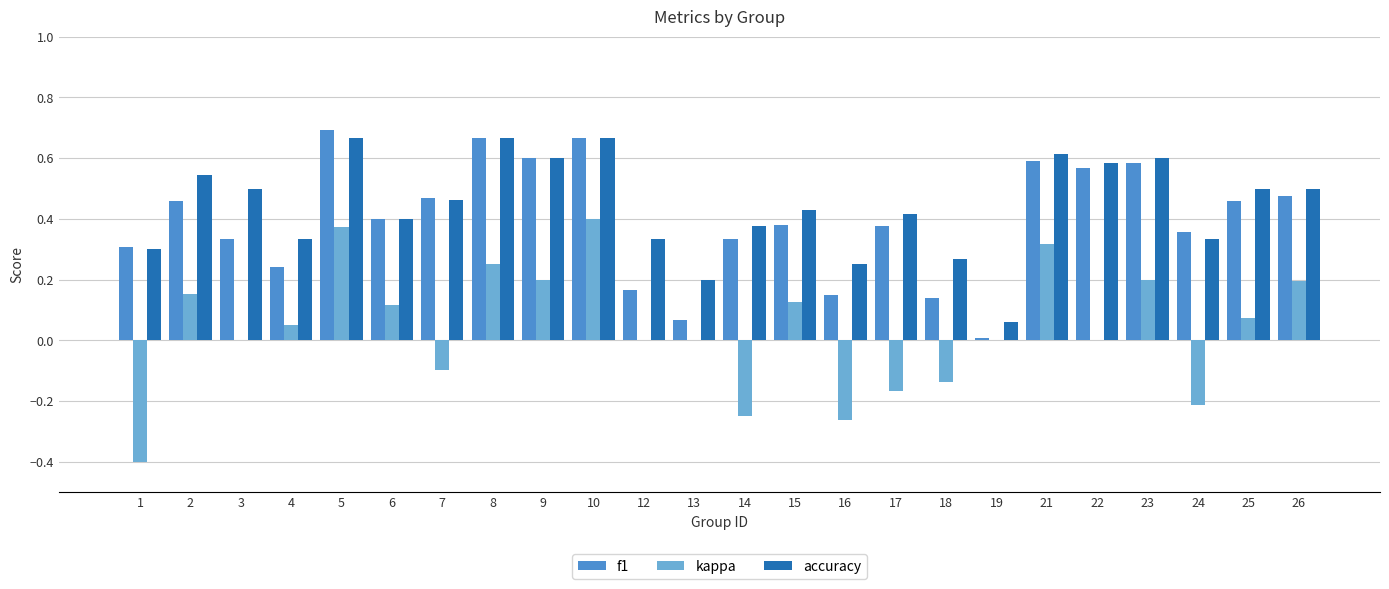

True or false: accuracy has a value of 0.3 at 8.

False